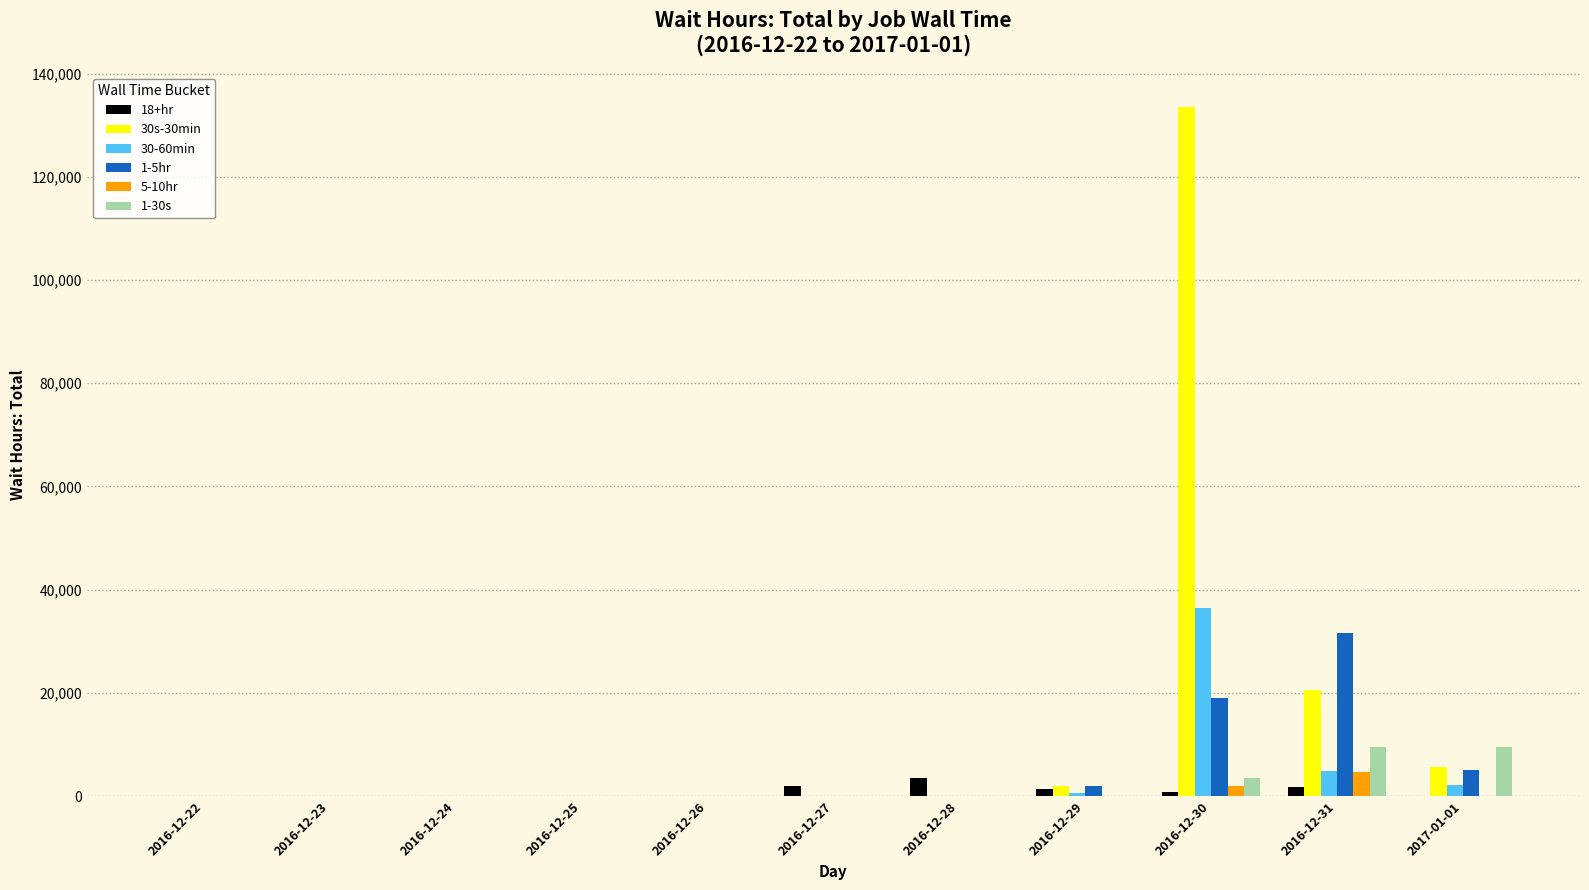

Which series has the largest total across all categories?

30s-30min